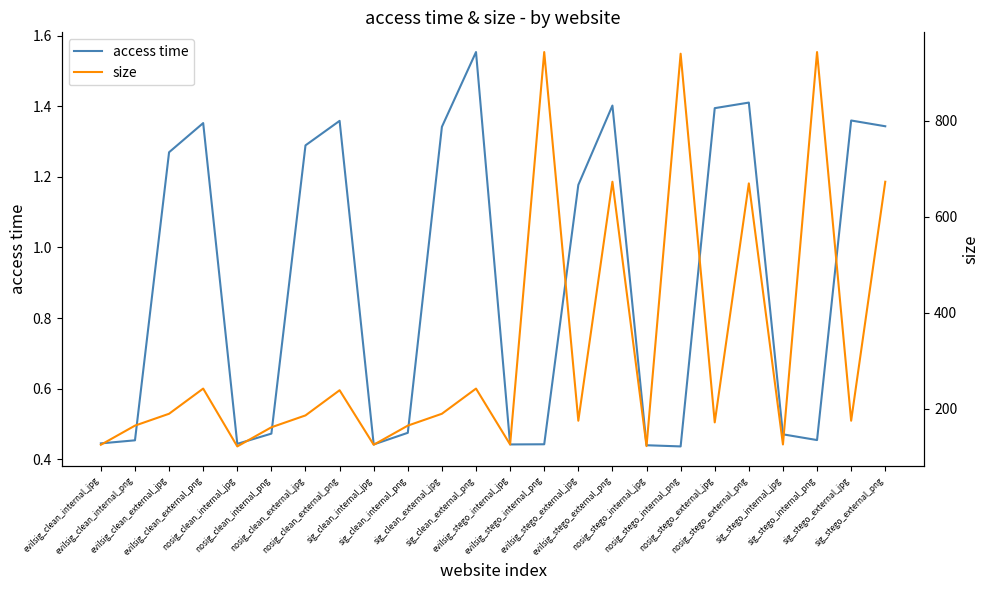

How many lines are shown in the chart?

2